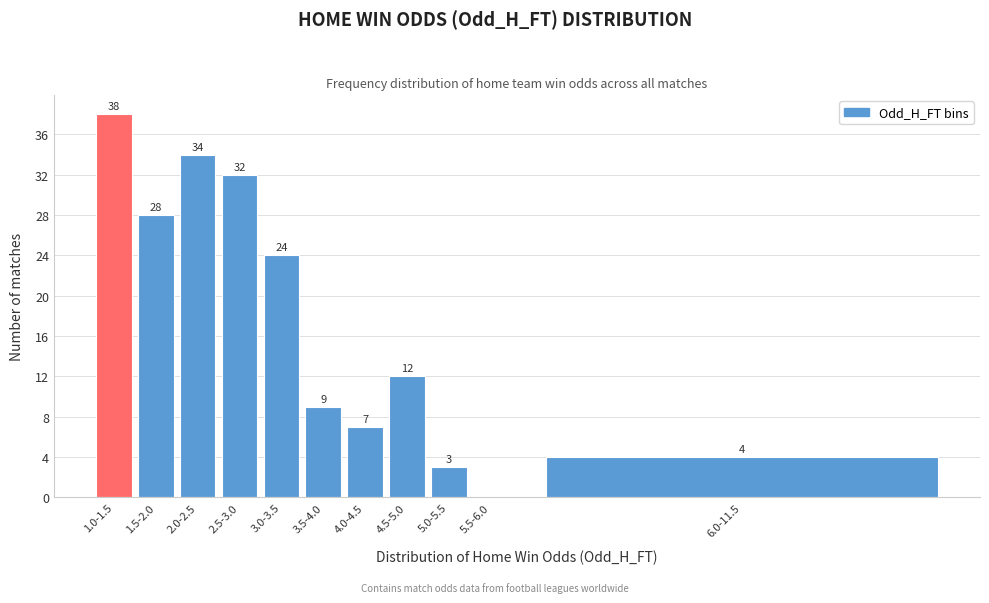

Reading left to right, what are all the values shown in this chart?

1.0-1.5=38	1.5-2.0=28	2.0-2.5=34	2.5-3.0=32	3.0-3.5=24	3.5-4.0=9	4.0-4.5=7	4.5-5.0=12	5.0-5.5=3	5.5-6.0=0	6.0-11.5=4